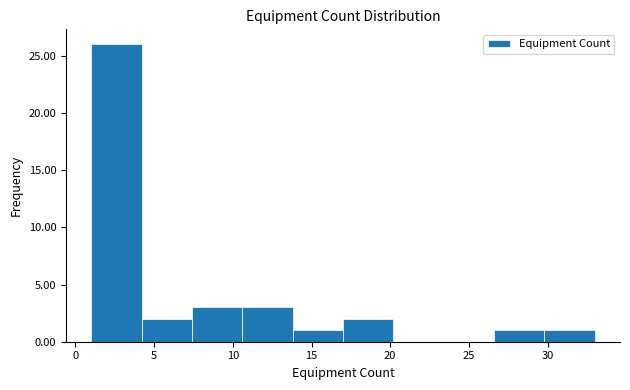

Over which range of the x-axis is the bar tallest?

1.0 to 4.2